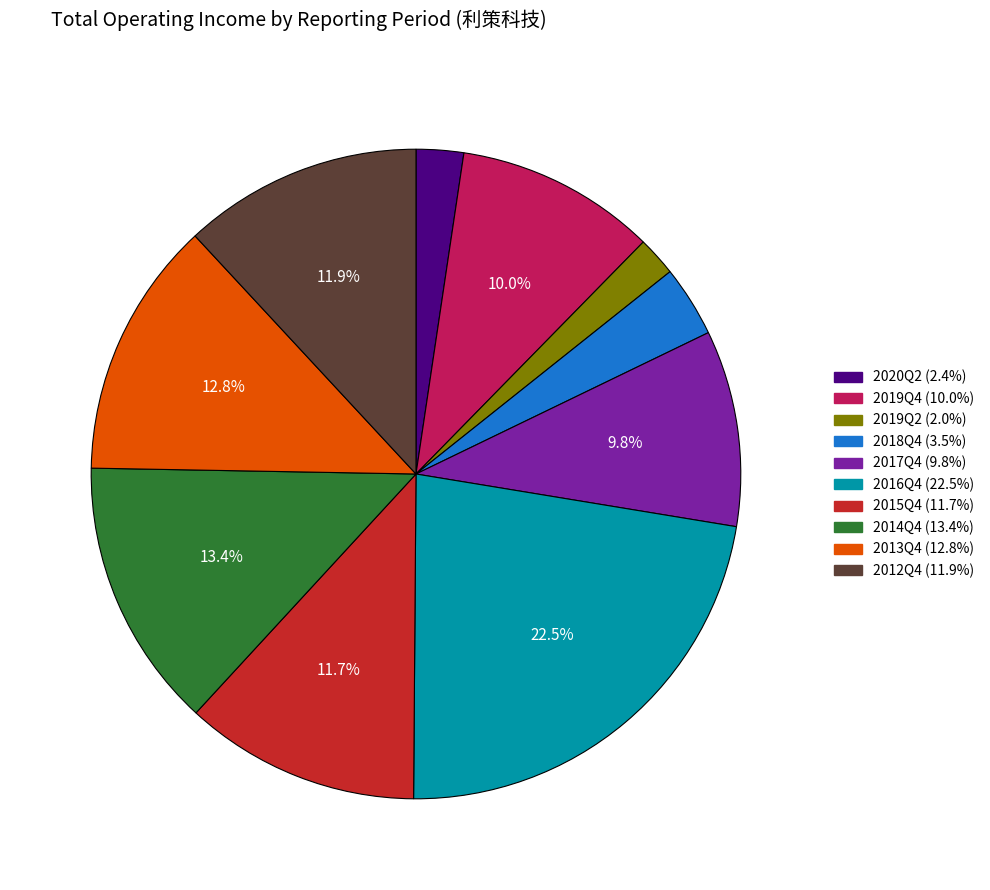

Approximately how many times larger is the value at 2017Q4 compared to 2018Q4?

2.8